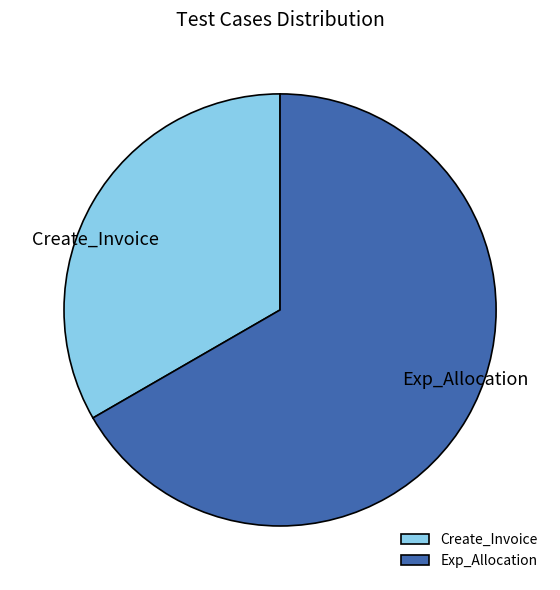

Is there a majority slice in this chart?

Yes